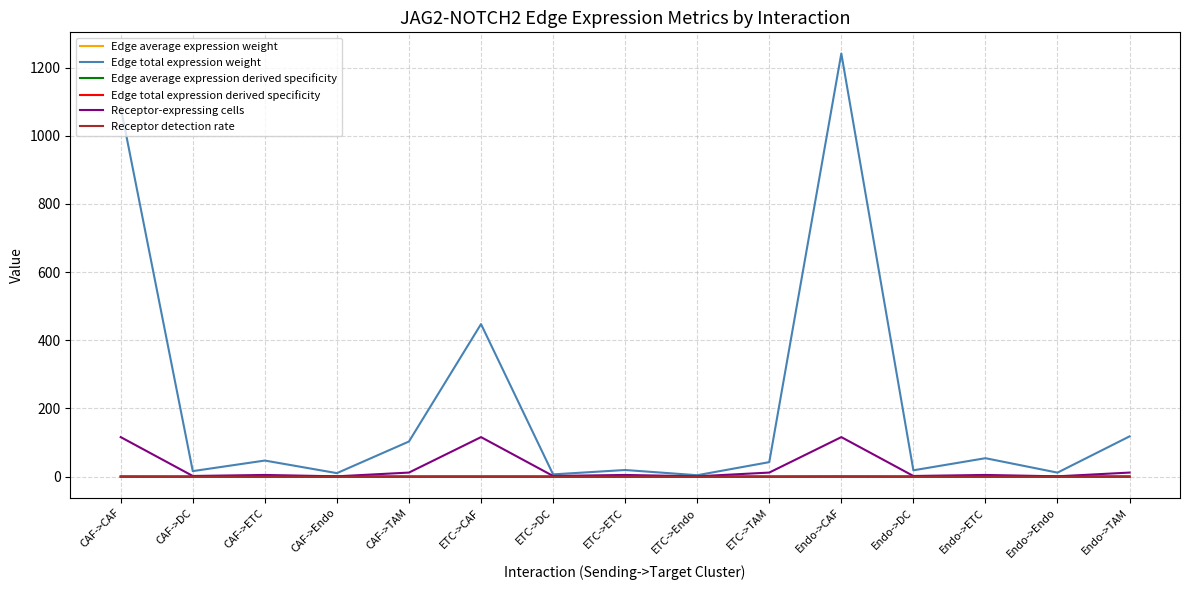

Which series changed the most between CAF->CAF and CAF->Endo?

Edge total expression weight